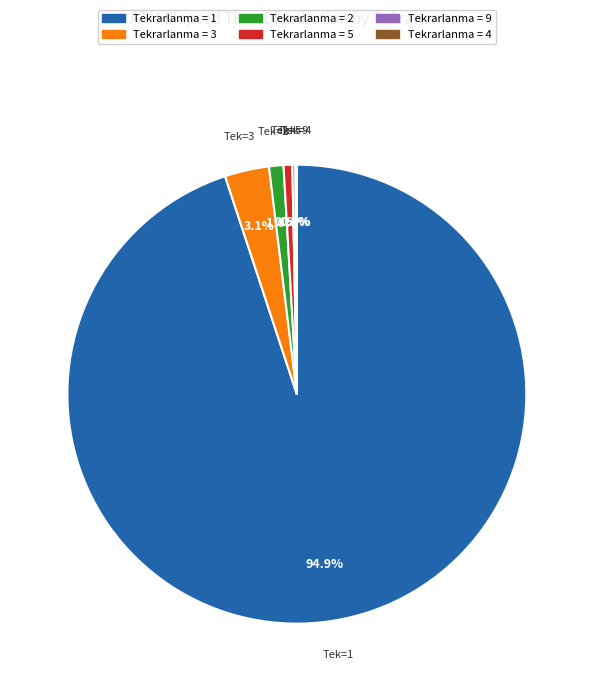

Is there a majority slice in this chart?

Yes